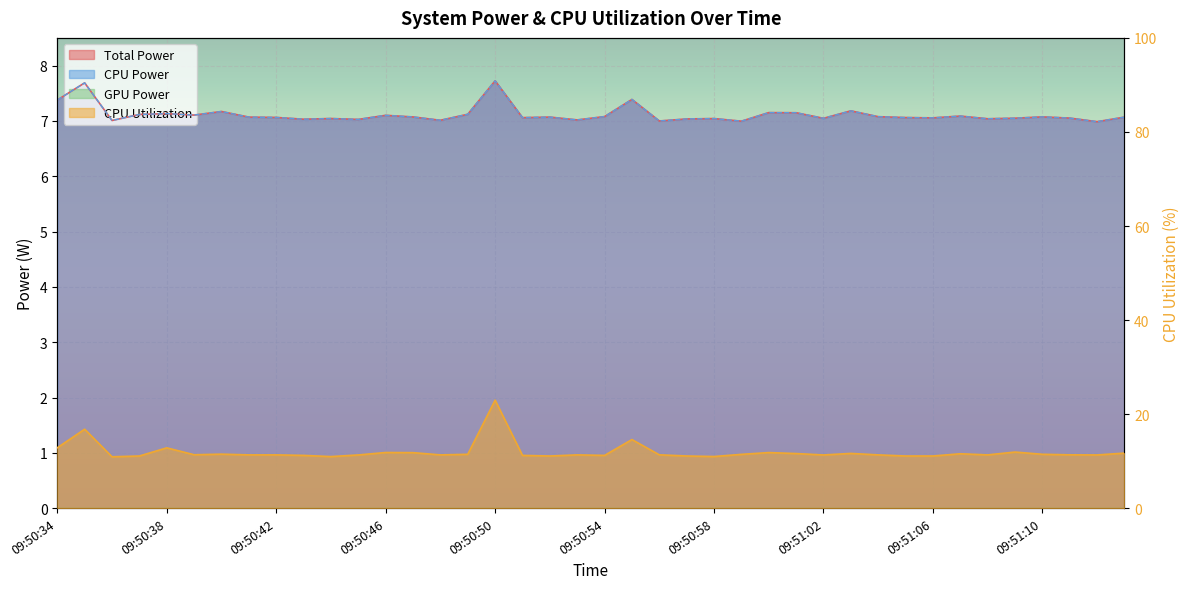

What is the total value across all series at 09:51:13?

25.8